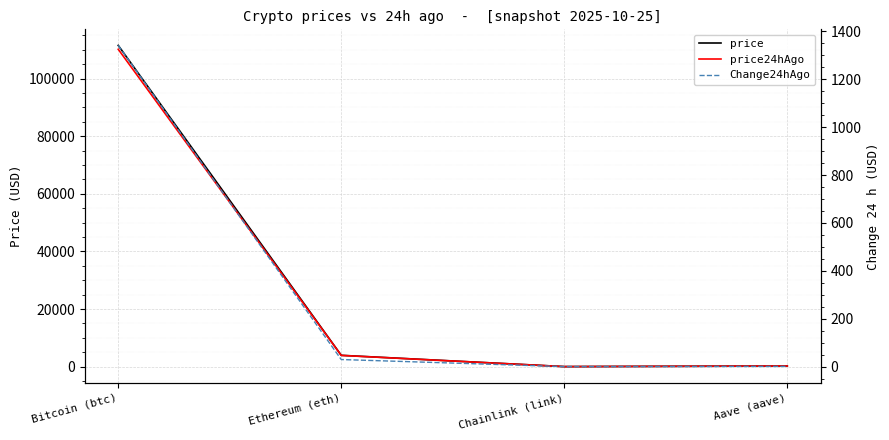

Is this an area chart (filled region under the line)?

No